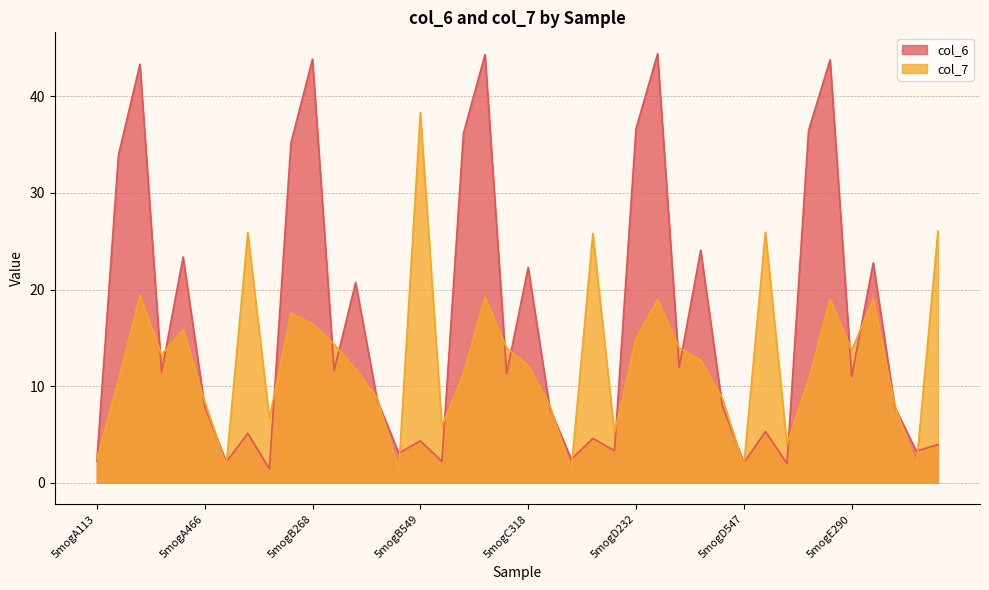

Is it true that col_7 equals 3.1 at 5mogA466?

False